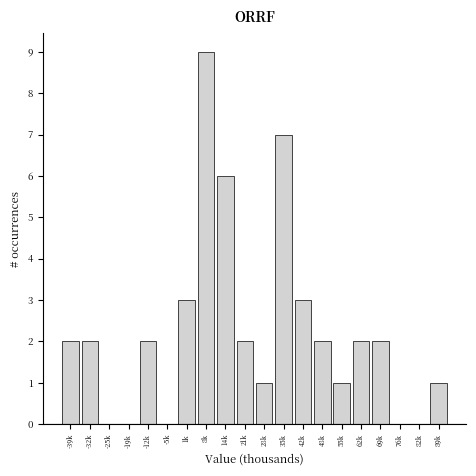

Reading left to right, transcribe all the data shown in this chart.

-39k=2	-32k=2	-25k=0	-19k=0	-12k=2	-5k=0	1k=3	8k=9	14k=6	21k=2	28k=1	35k=7	42k=3	48k=2	55k=1	62k=2	69k=2	76k=0	82k=0	89k=1